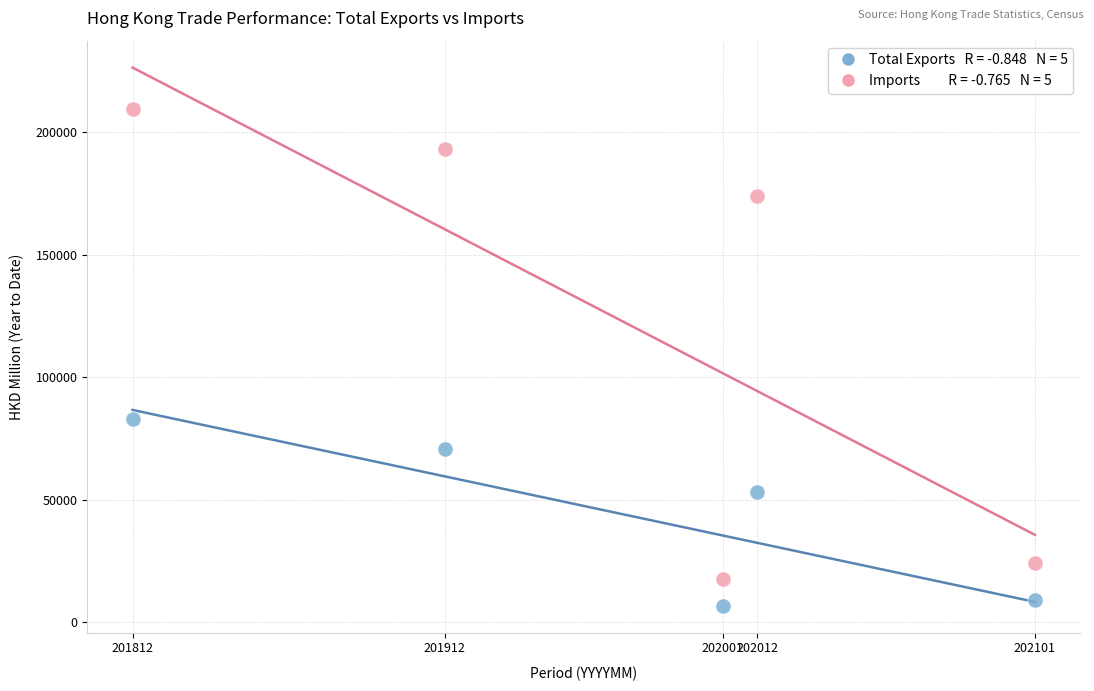

Across all series, what Y value is closest to 108102?

82836.0